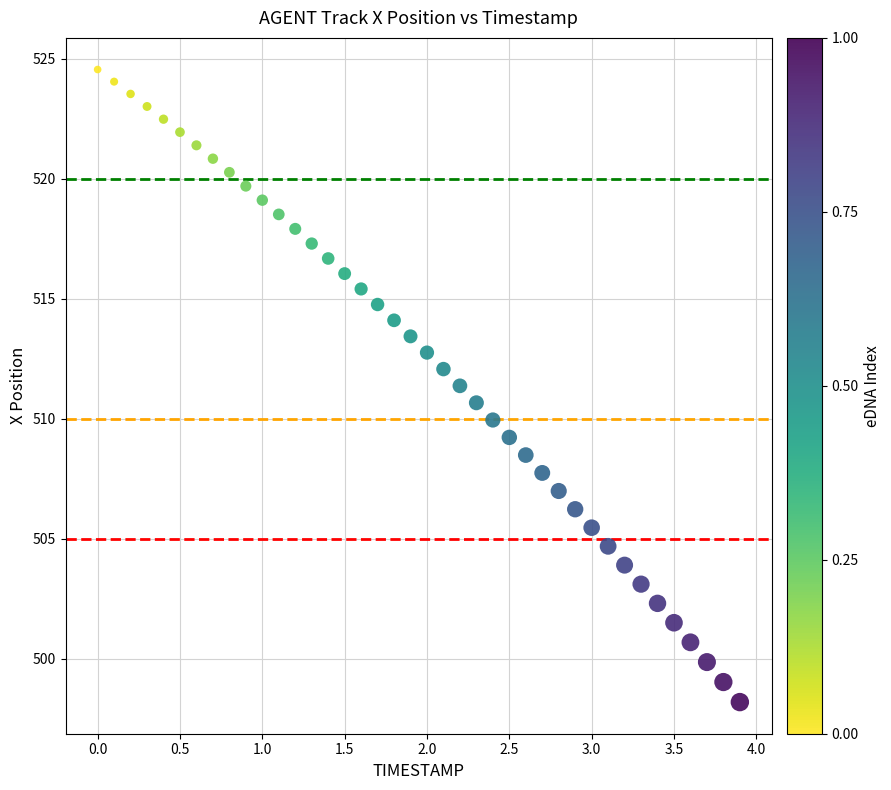

What is the range of X values (max minus min)?

3.9